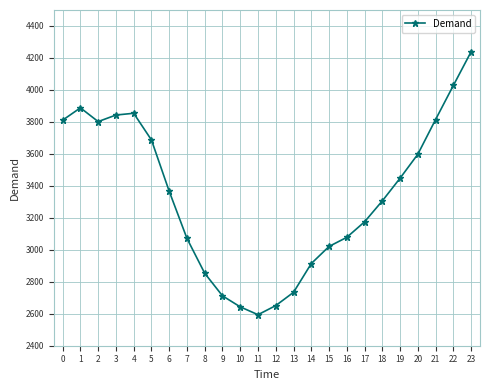

What is the difference between the values at 20 and 10?

955